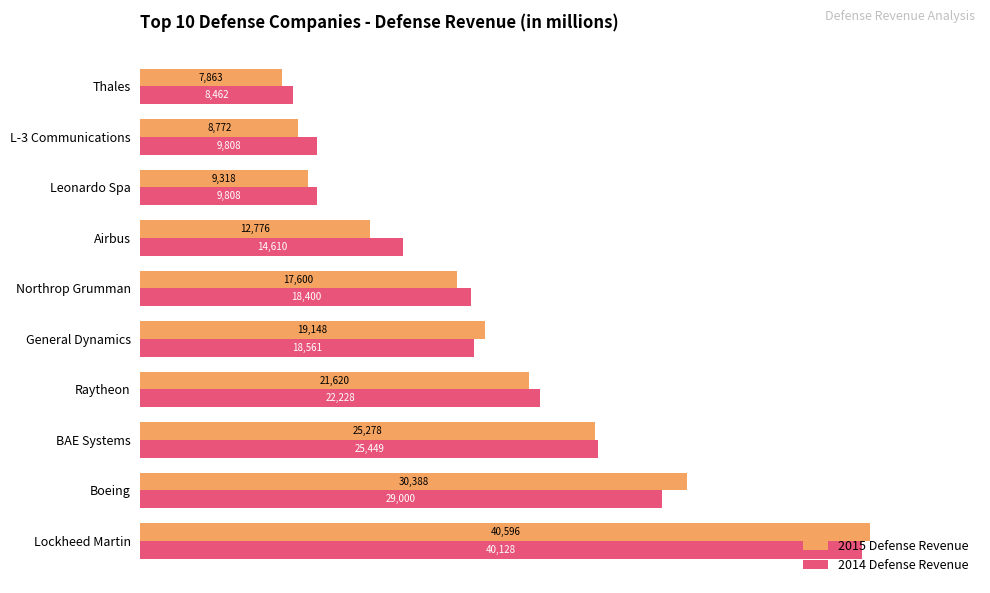

List the series in order of their peak value, lowest first.

2014 Defense Revenue, 2015 Defense Revenue